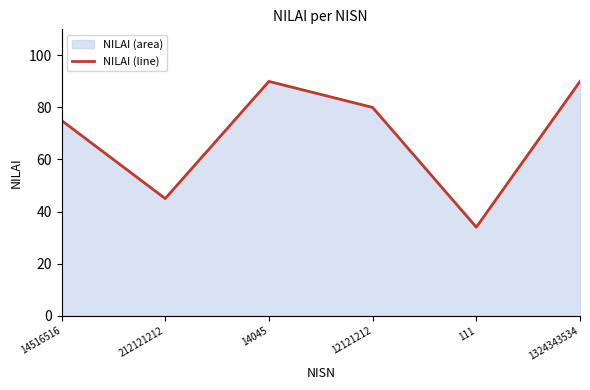

List the labels in order of value, smallest first.

111, 212121212, 14516516, 12121212, 14045, 1324343534